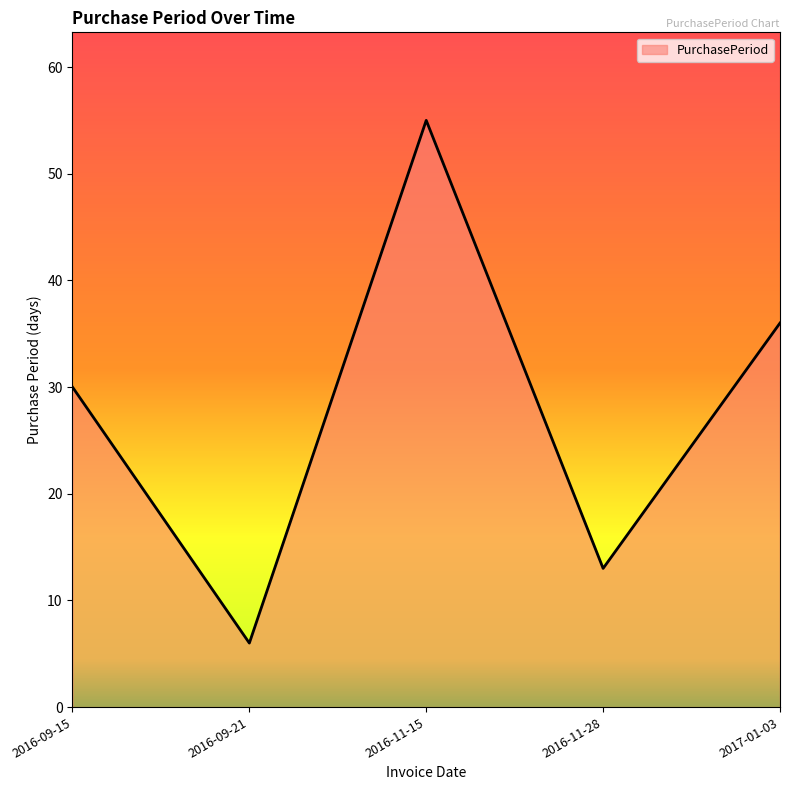

Reading right to left, what are all the values shown in this chart?

36	13	55	6	30